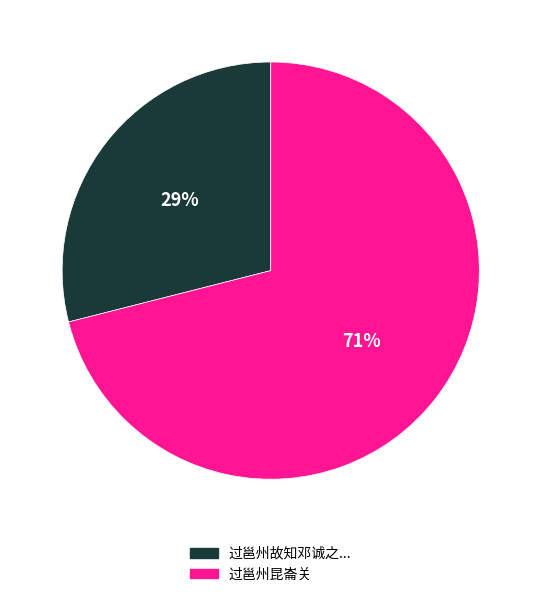

How many slices are in this pie chart?

2